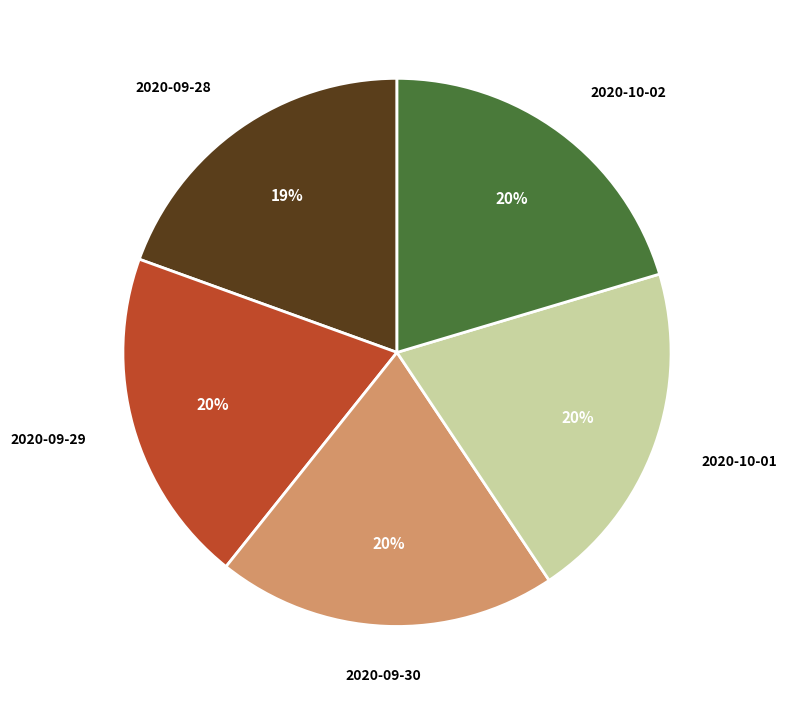

To the nearest percent, what portion does 2020-09-28 represent?

19%